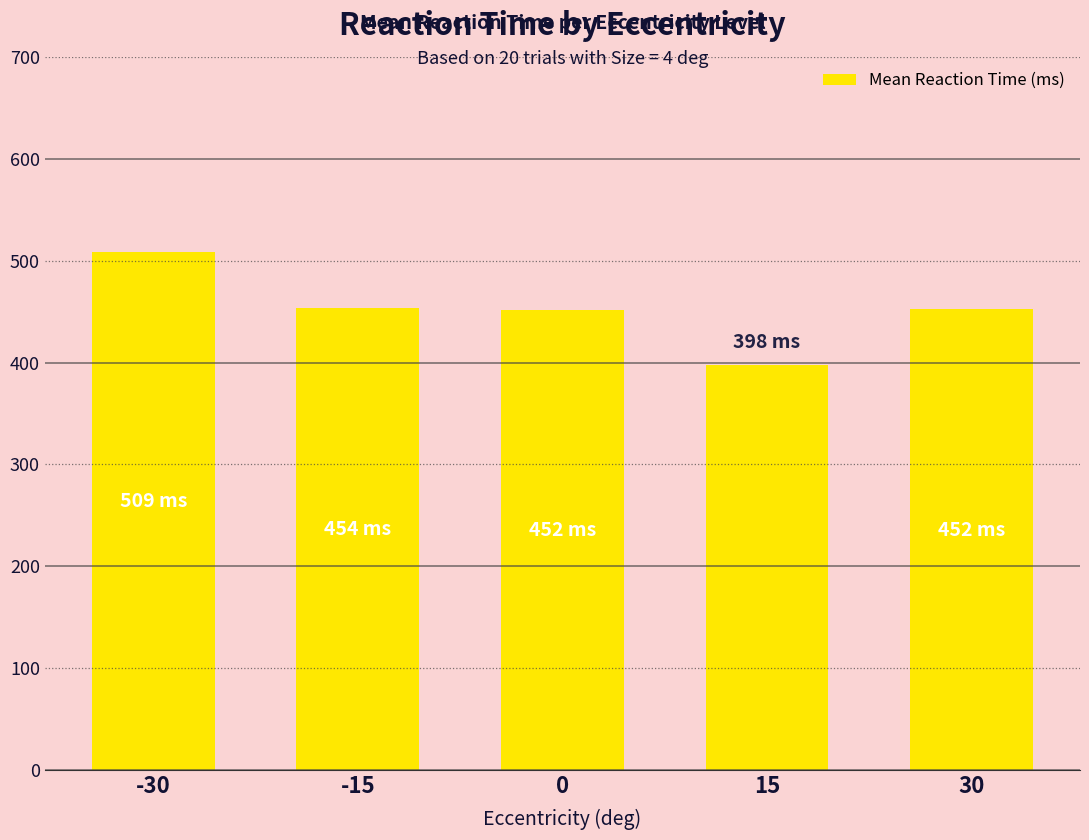

What value does the data have at 0?

451.7